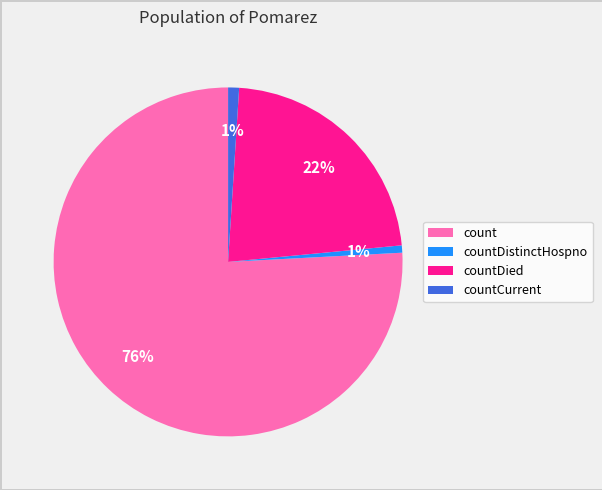

To the nearest percent, what is the difference between the largest and smallest slice percentages?

75%